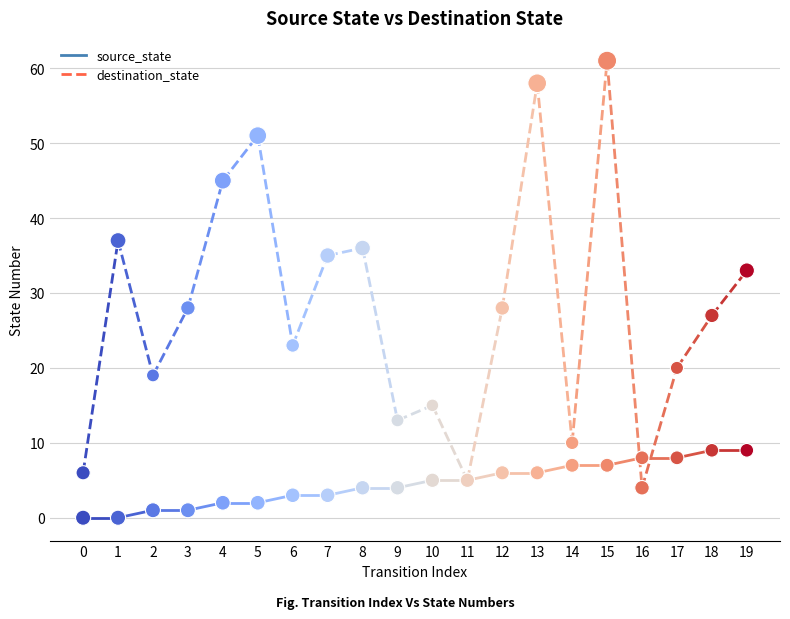

Which series contains the lowest Y value?

source_state